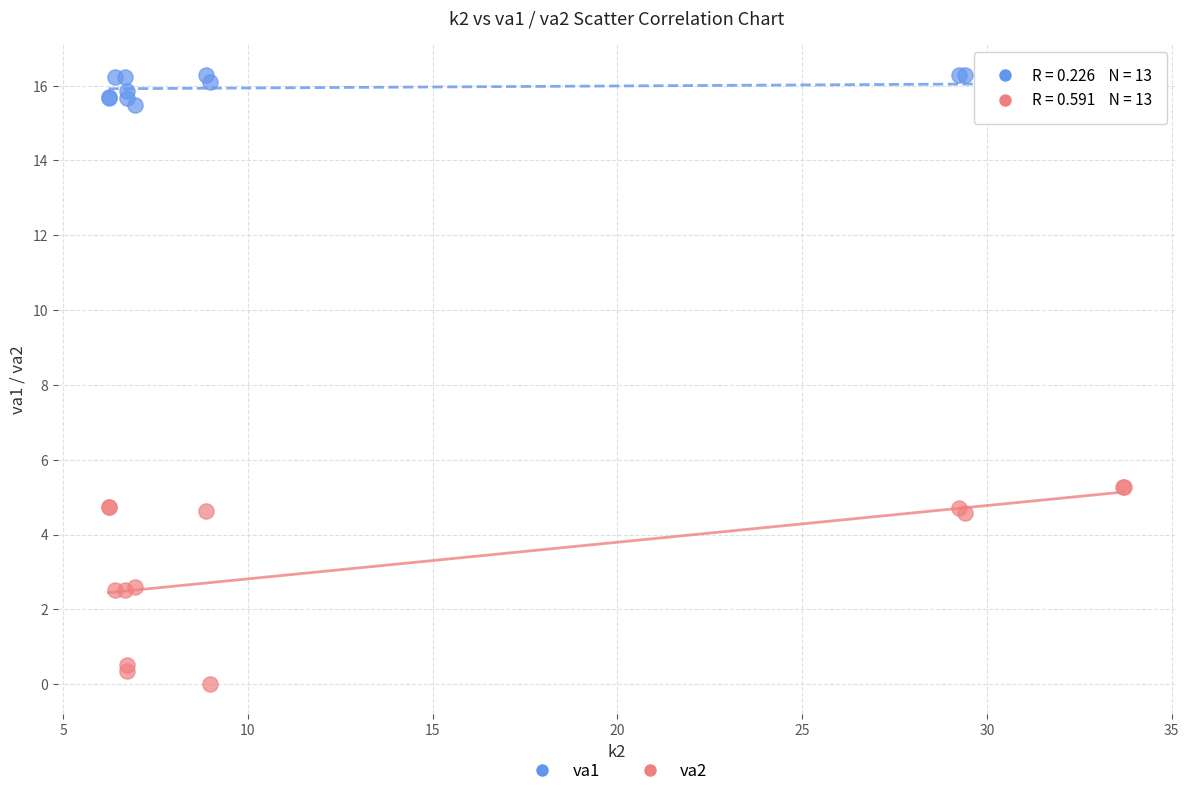

Which series reaches the maximum Y coordinate?

va1